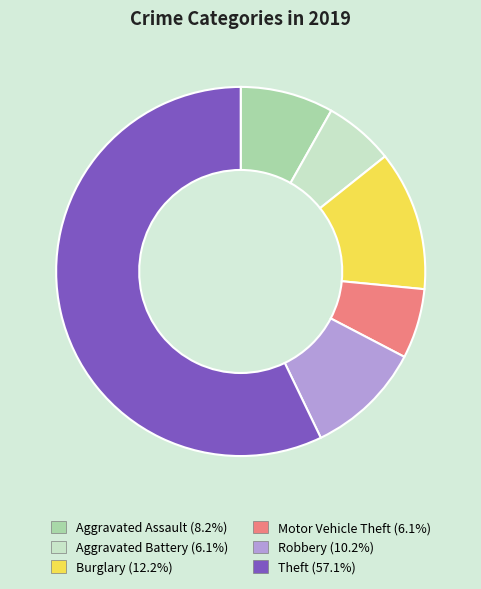

Combined, do Burglary and Motor Vehicle Theft account for over 50%?

No